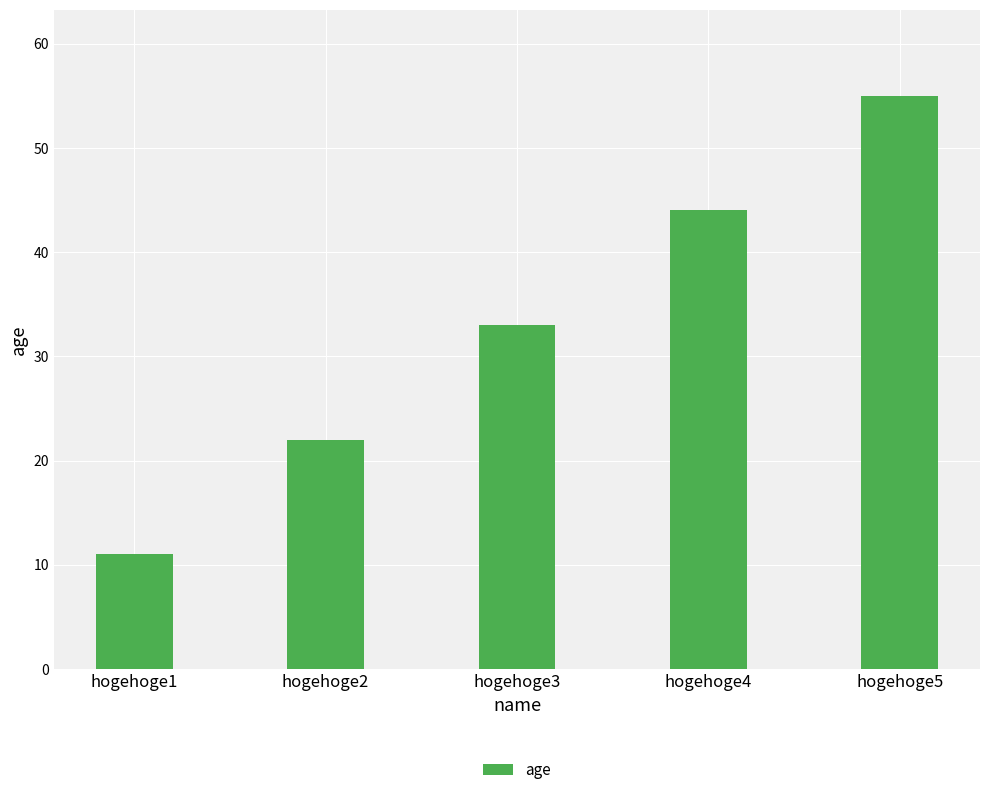

Reading left to right, what are all the values shown in this chart?

11	22	33	44	55